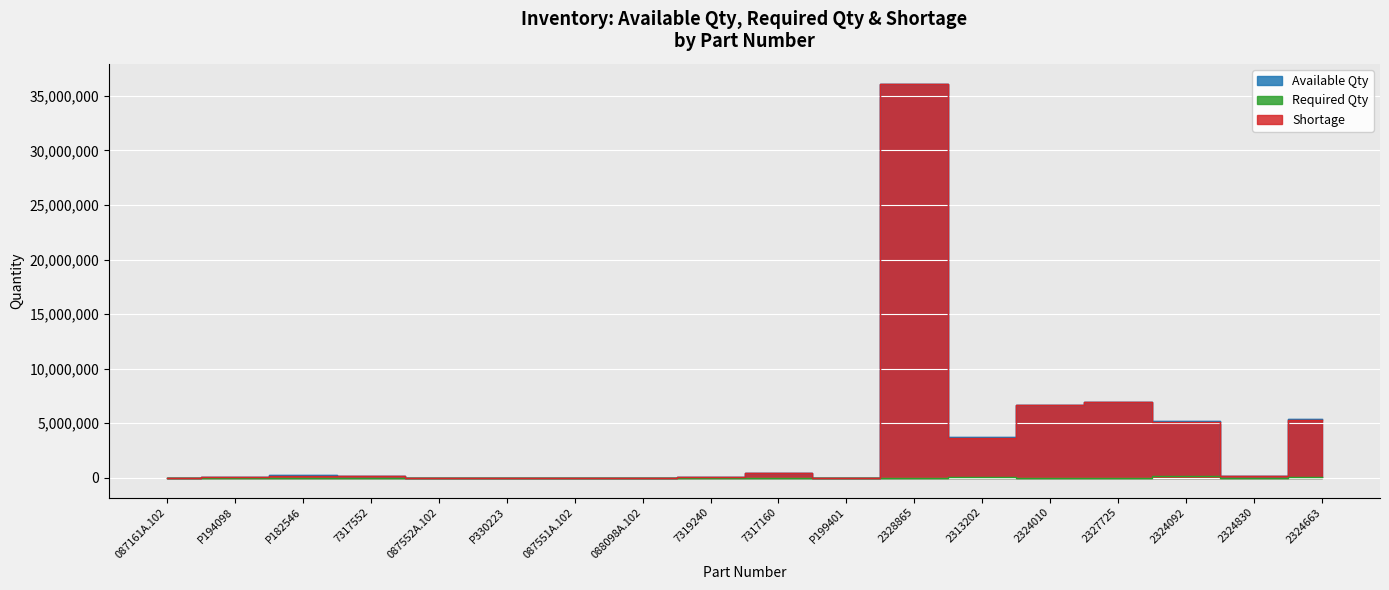

What is the difference between the maximum and minimum values in the Shortage series?

36127802